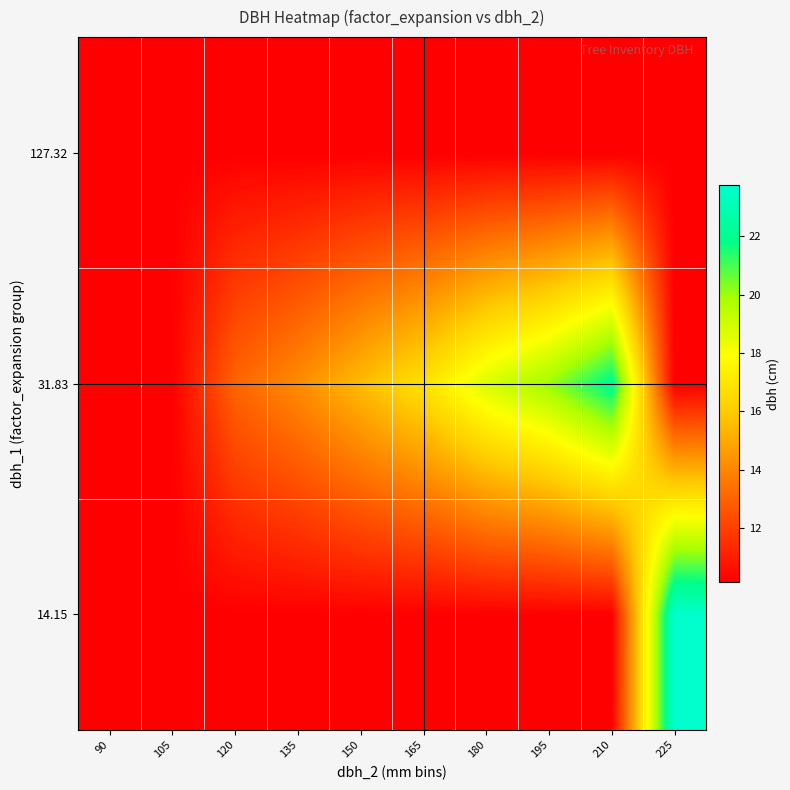

How many distinct data groups are displayed?

3